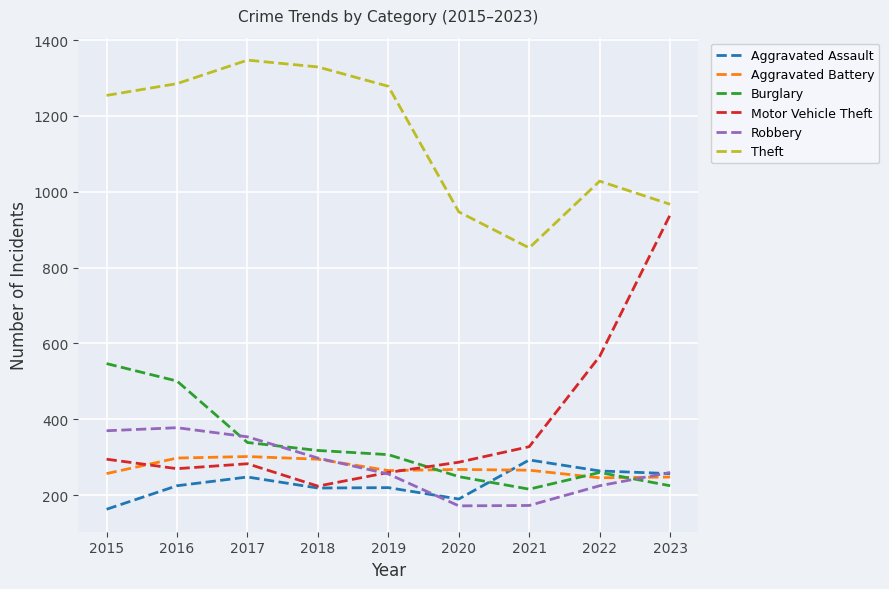

True or false: Theft and Motor Vehicle Theft cross at least once.

False